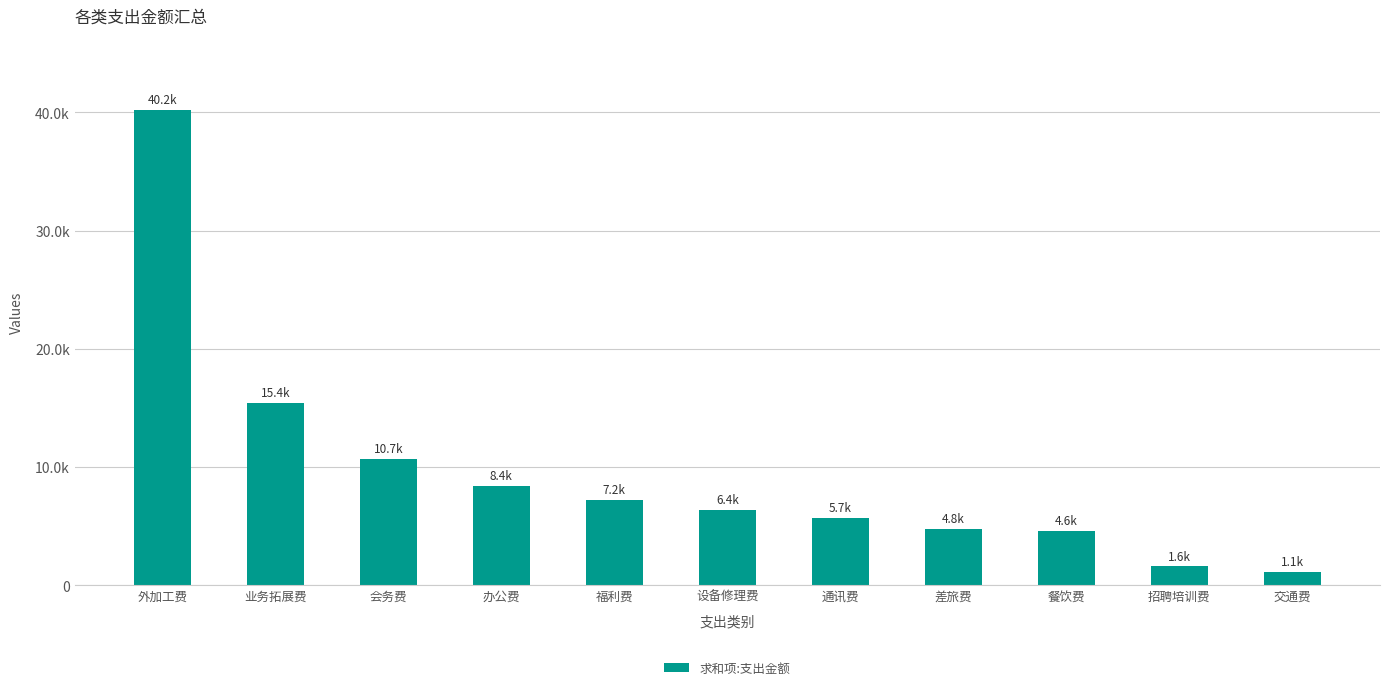

Reading left to right, what are all the values shown in this chart?

外加工费=40200	业务拓展费=15450	会务费=10700	办公费=8396	福利费=7200	设备修理费=6360	通讯费=5719	差旅费=4784	餐饮费=4603	招聘培训费=1600	交通费=1138